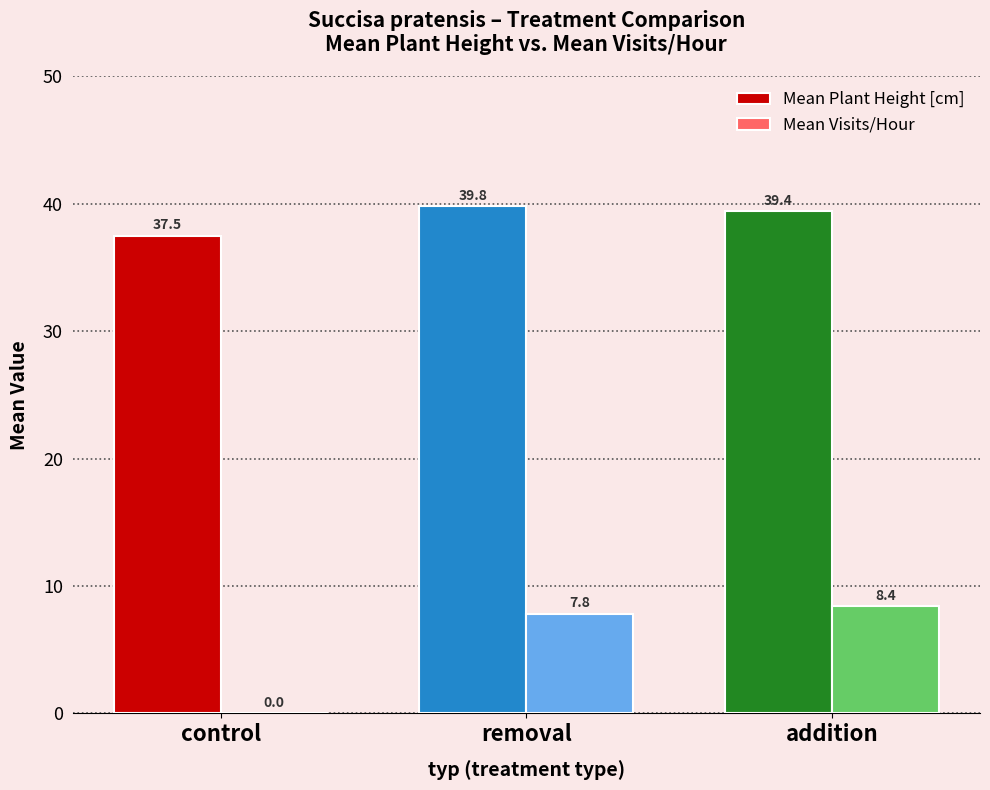

At which category is the sum across all series the highest?

addition